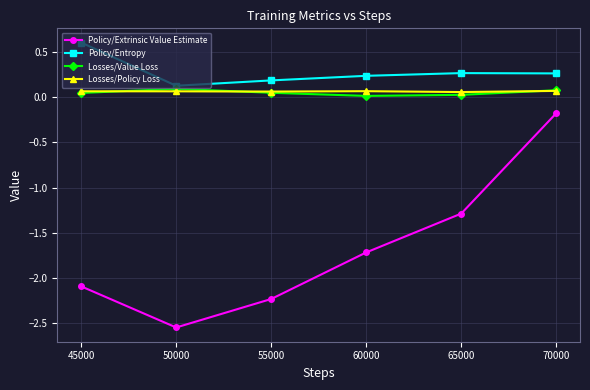

True or false: Policy/Extrinsic Value Estimate has a value of -1.4 at 45000.

False